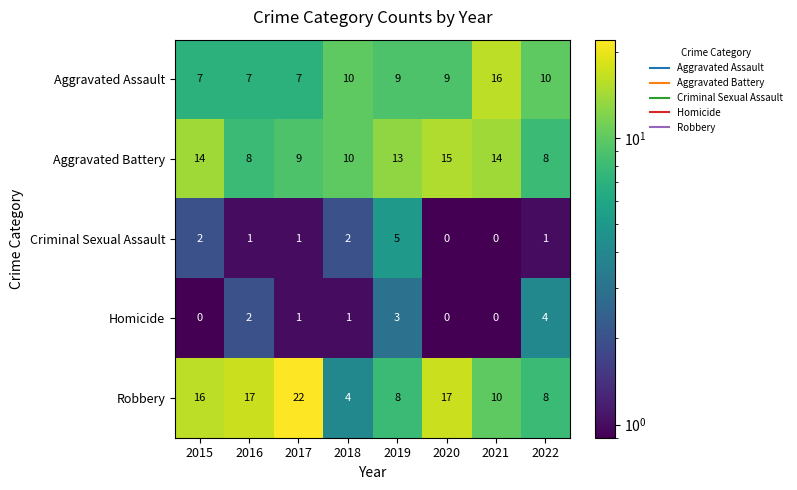

Rank the series at 2016 from highest to lowest value.

Robbery, Aggravated Battery, Aggravated Assault, Homicide, Criminal Sexual Assault